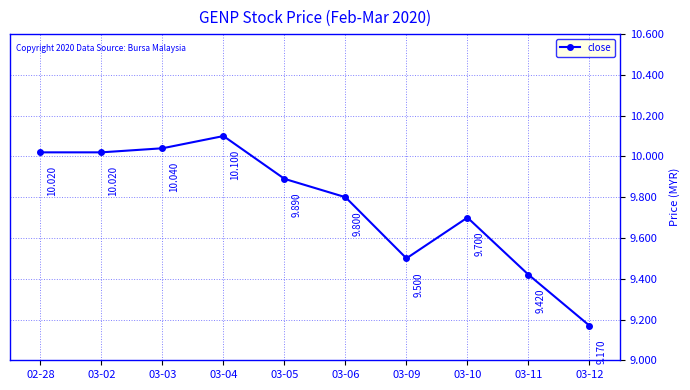

The value at 03-10 is 15.0. True or false?

False